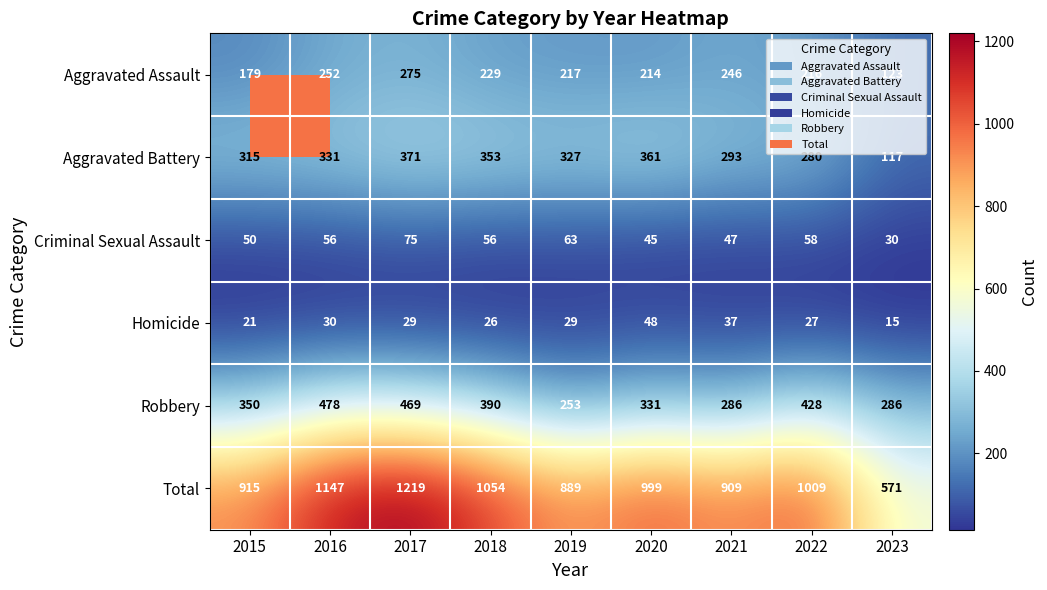

The Homicide series shows 30 at 2016. True or false?

True